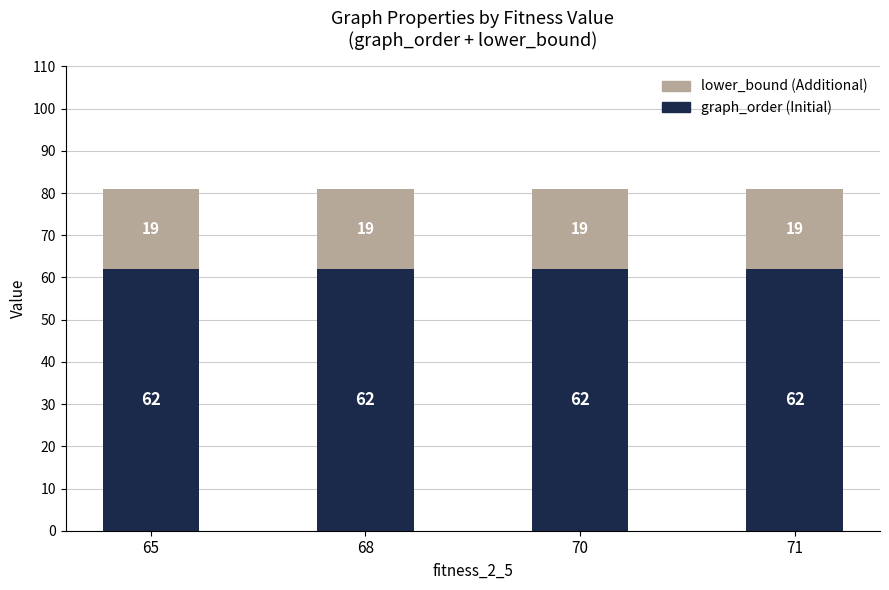

The graph_order (Initial) series shows 92 at 71. True or false?

False